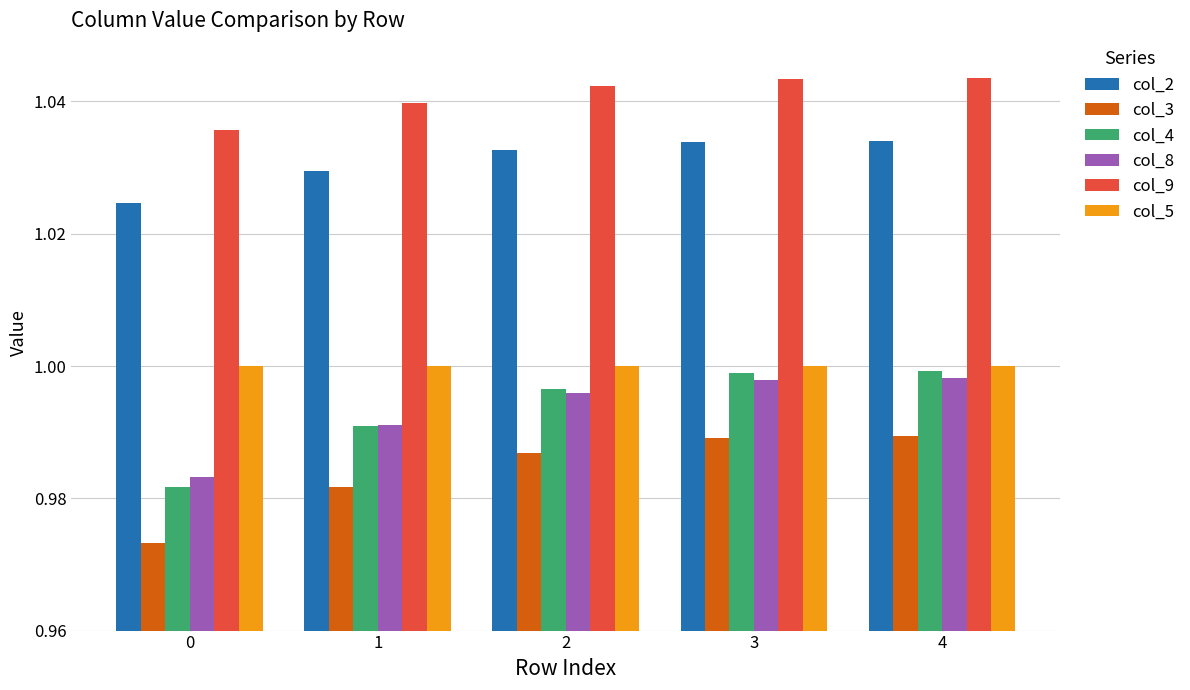

Which series has the largest total across all categories?

col_9